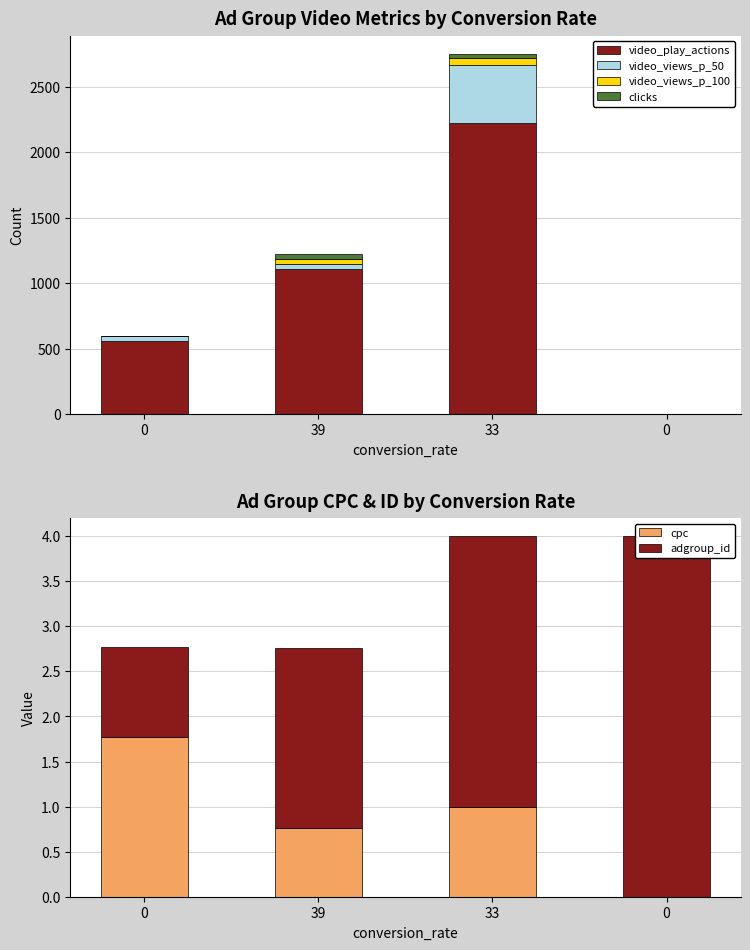

What is the sum of all video_views_p_50 values?

514.0